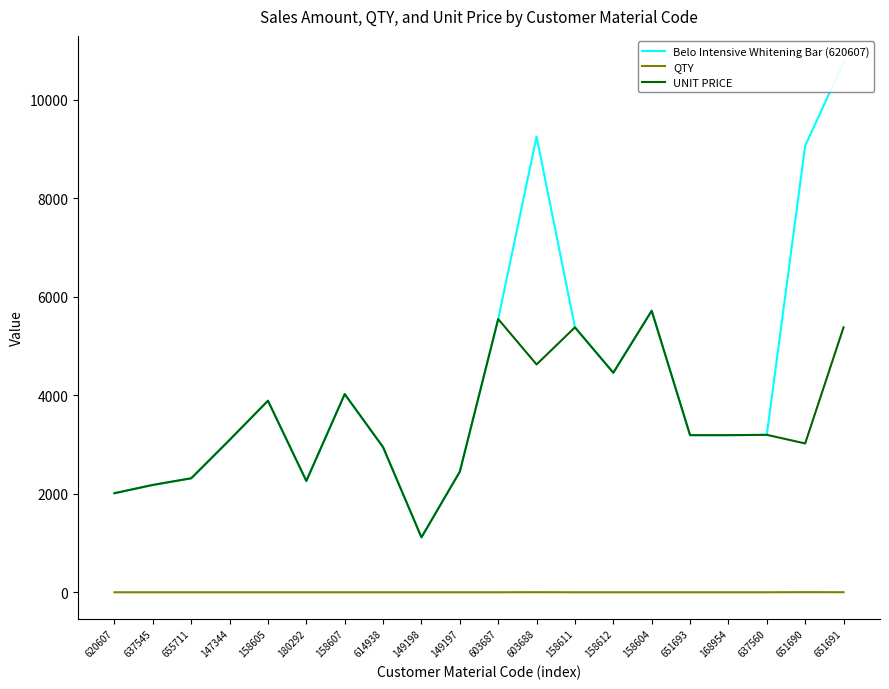

List the series in order of their overall mean, highest first.

Belo Intensive Whitening Bar (620607), UNIT PRICE, QTY